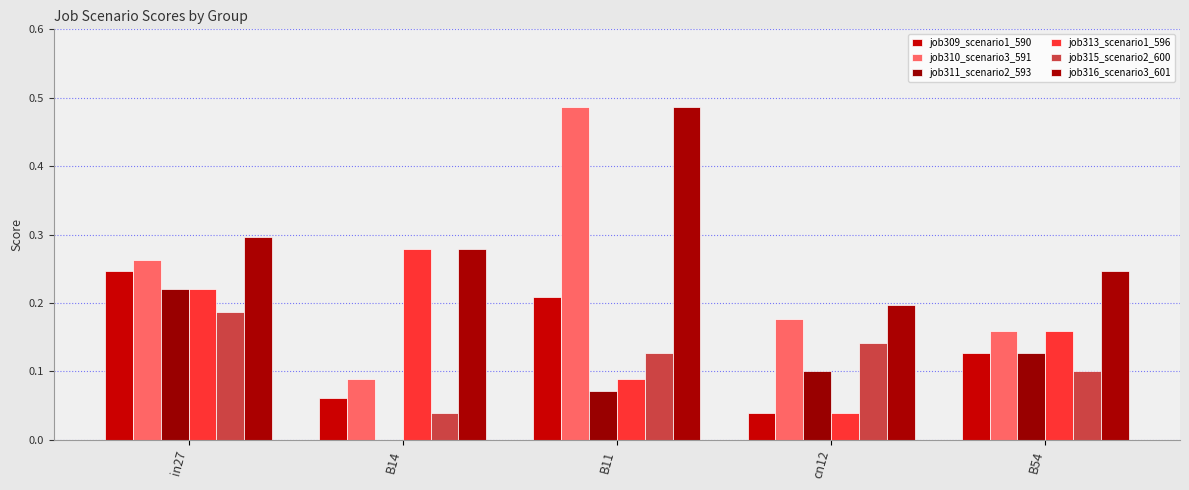

What is the difference between the highest and lowest values at B11?

0.4